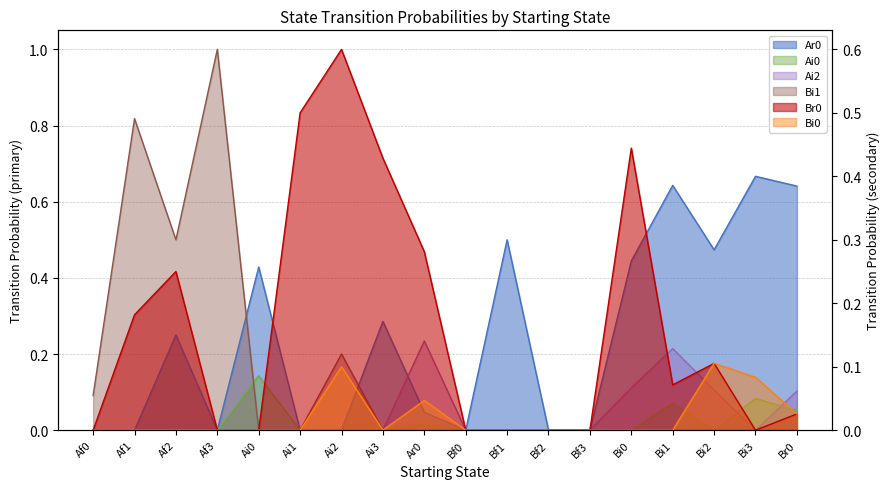

At which category does Ai0 reach its first local valley?

Bi2